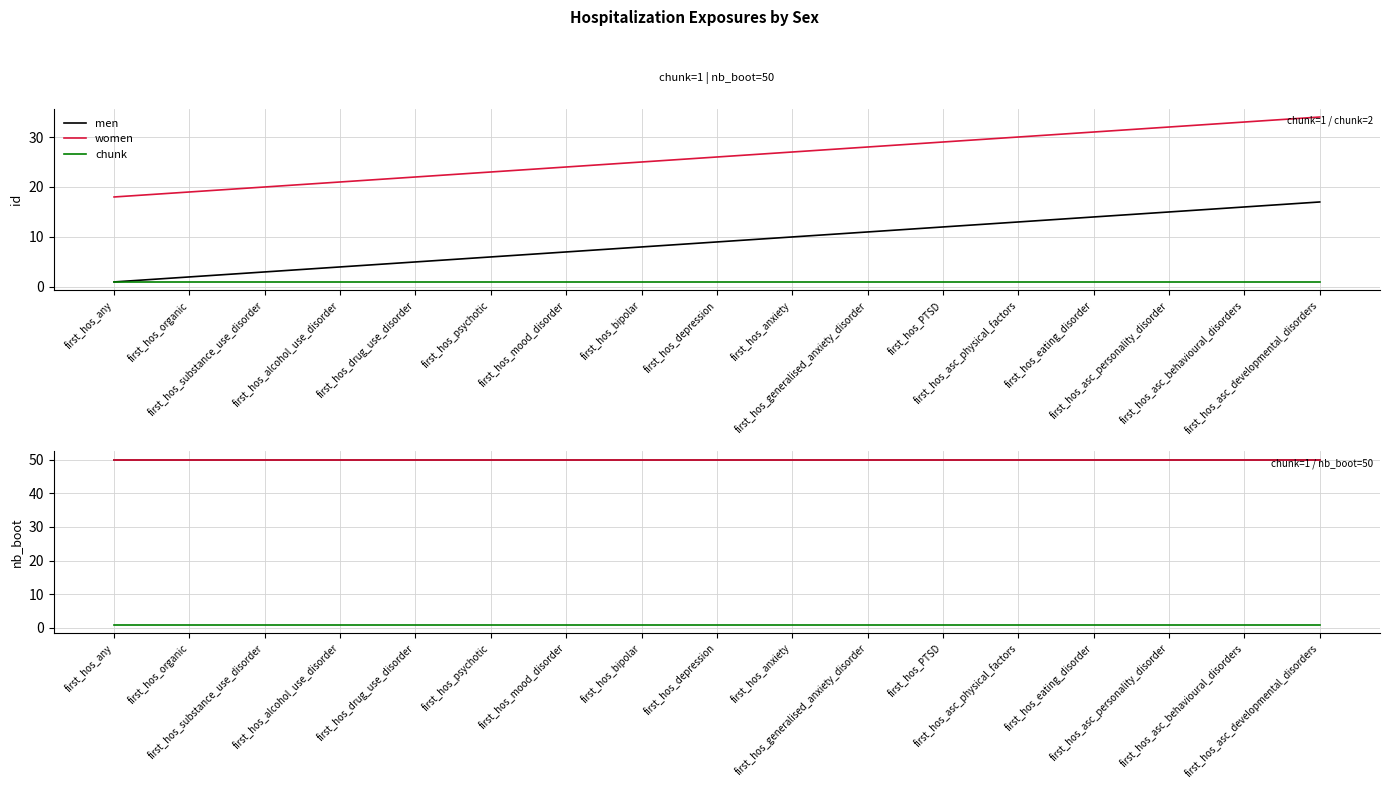

True or false: chunk and women cross at least once.

False